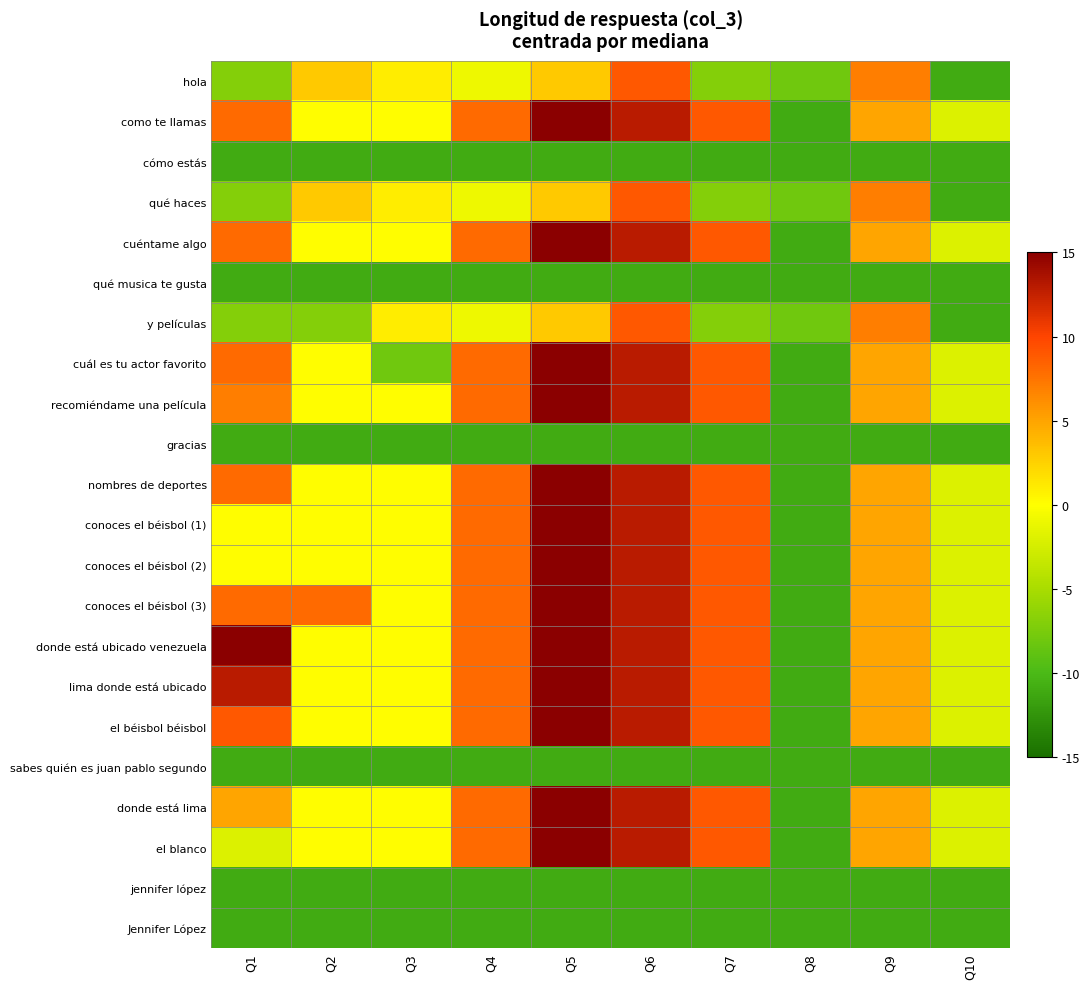

What is the spread (max minus min) of values at Q2?

19